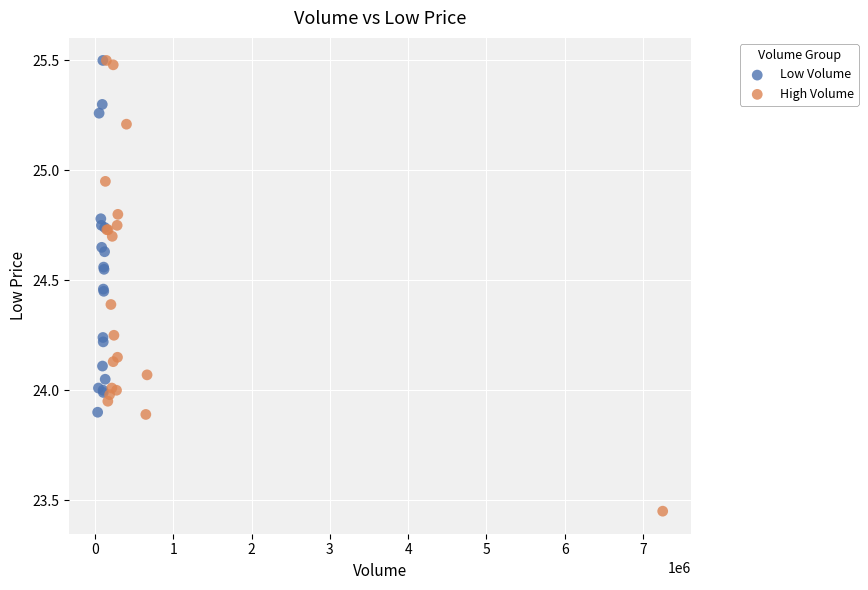

Which series reaches the minimum Y coordinate?

High Volume